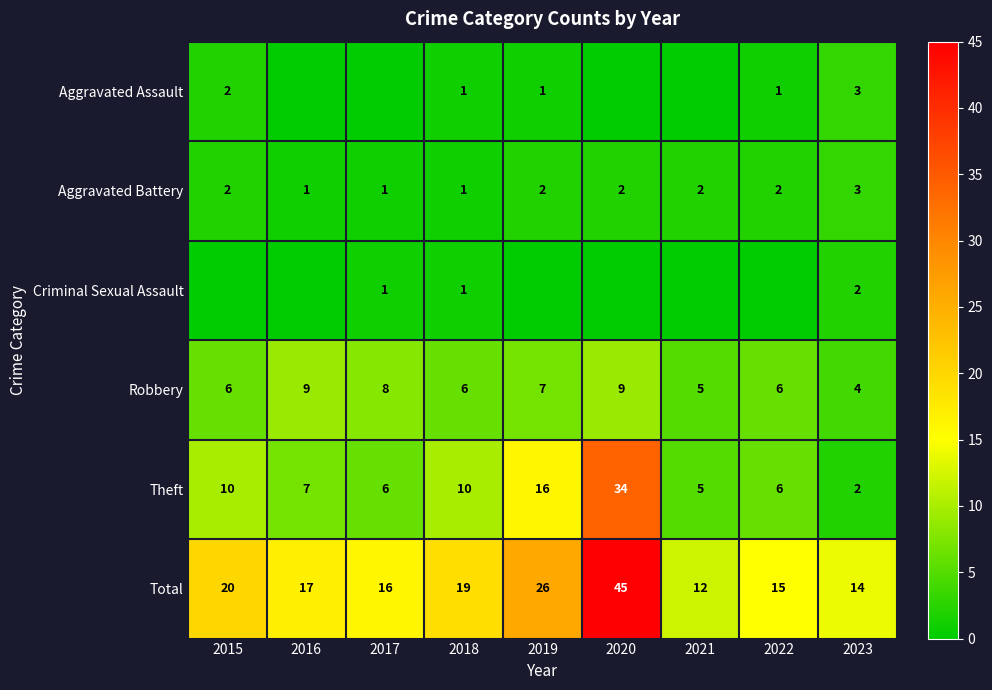

What is the difference between the maximum and minimum values in the Robbery series?

5